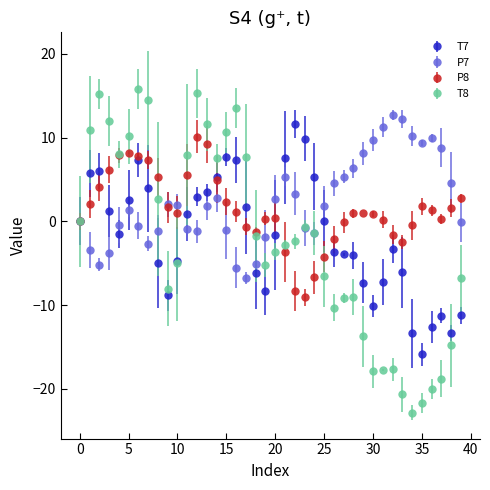

What is the value of the T7 point at the 29th from the left?

-4.1